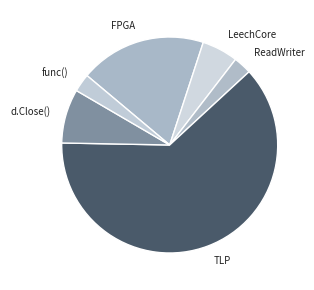

Which category has the biggest portion of the pie?

TLP